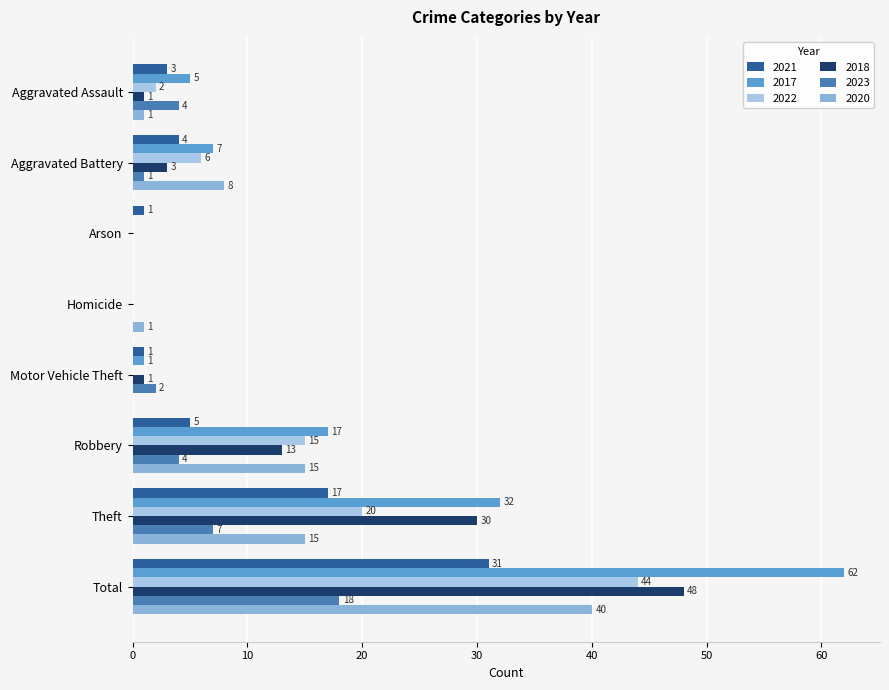

At which category is the sum across all series the highest?

Total